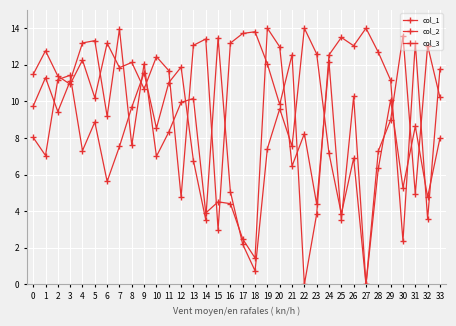

Is the value of col_3 at 18 greater than the value of col_1 at 8?

Yes